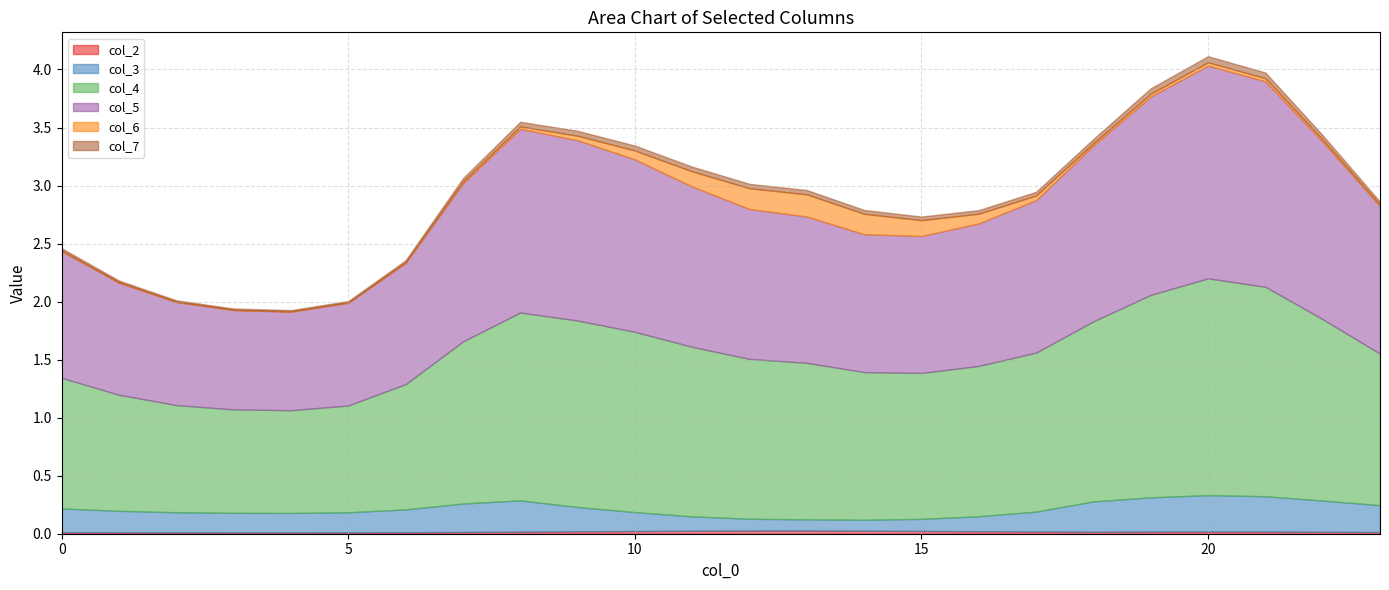

At 16, list the series in order from largest to smallest.

col_4, col_5, col_3, col_6, col_7, col_2